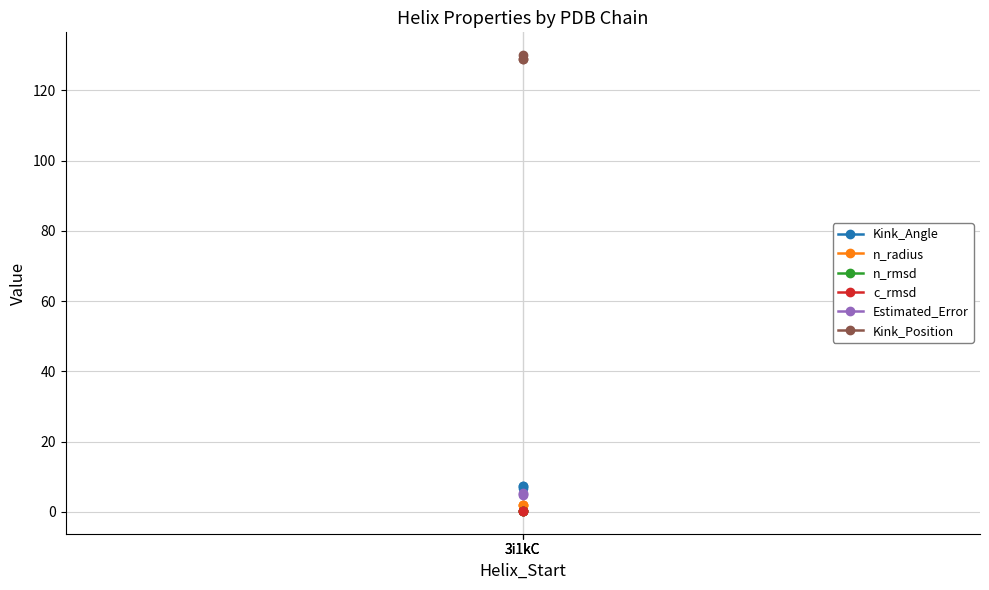

What is the sum of all n_rmsd values?

0.9